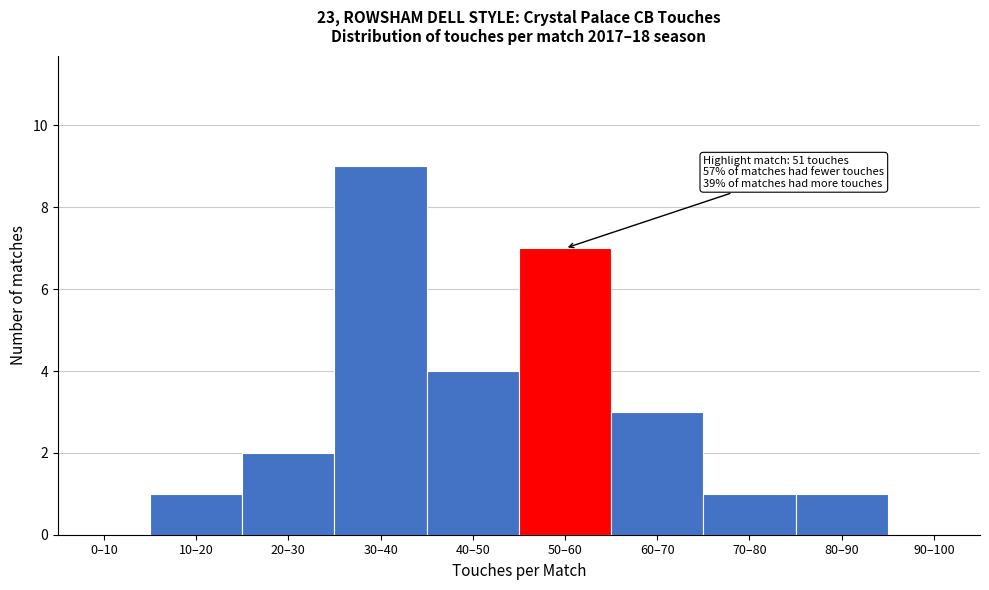

What is the maximum value shown in the chart?

9